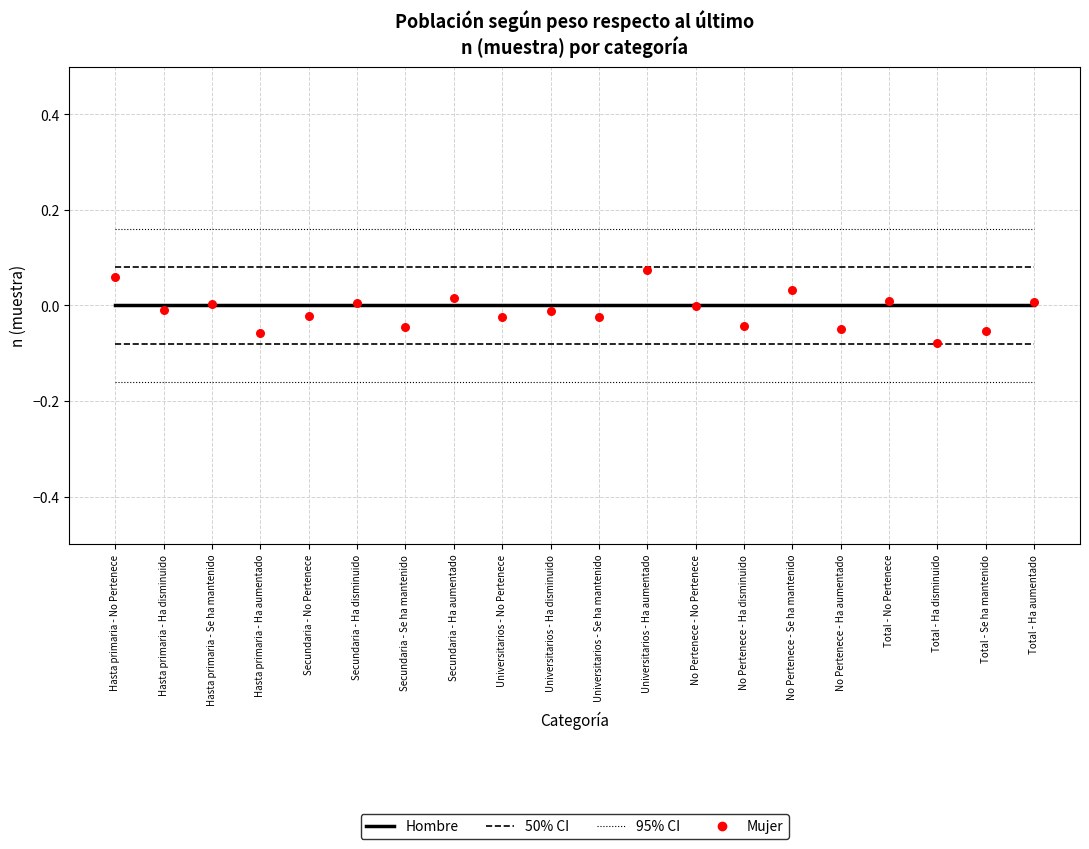

Which series has the largest total across all categories?

95% CI